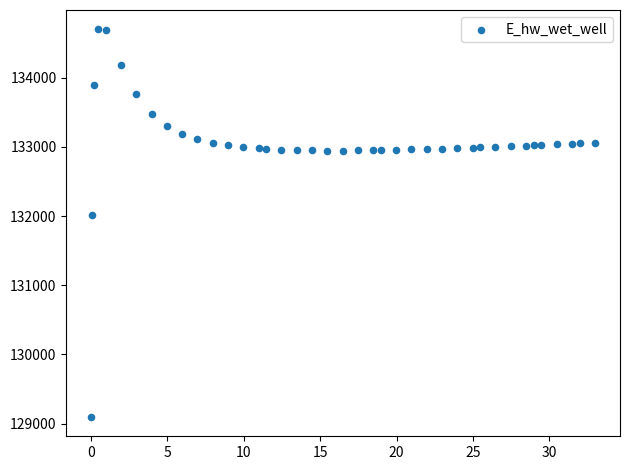

What Y value in the scatter plot is closest to 131898?

132020.6